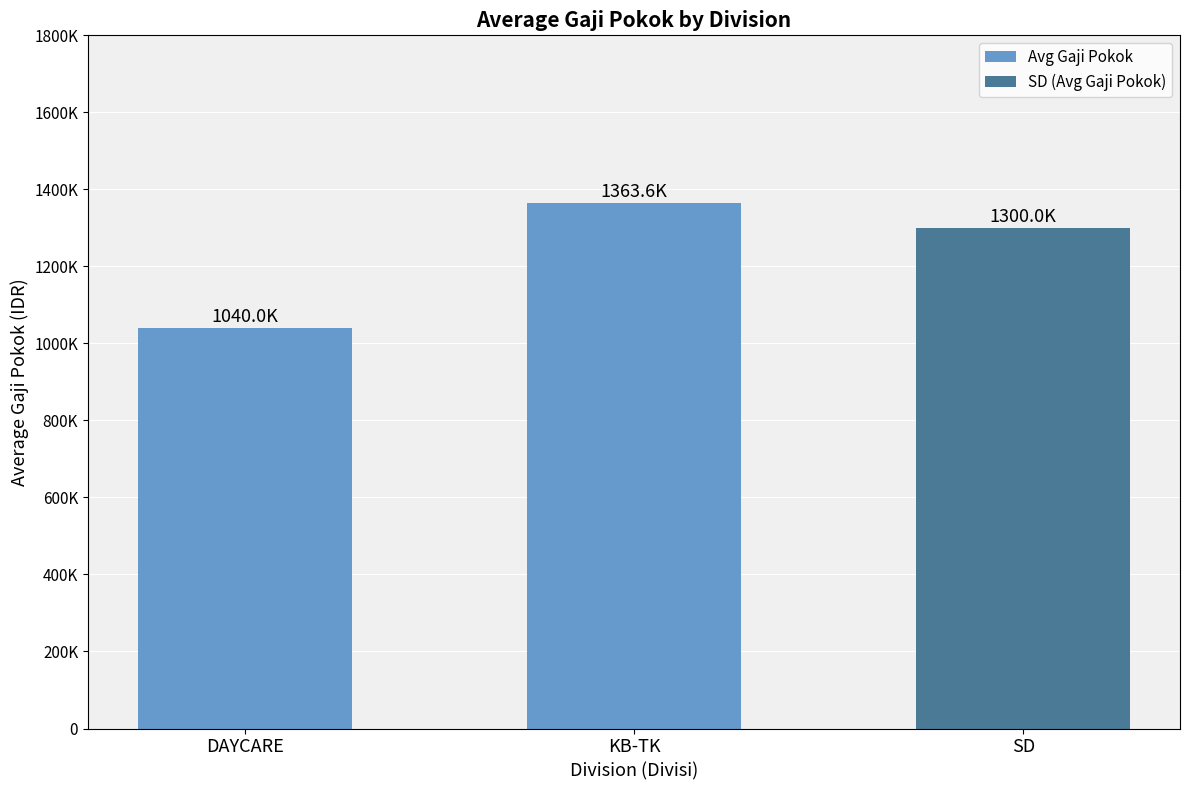

What is the change in value from DAYCARE to KB-TK?

+323555.6